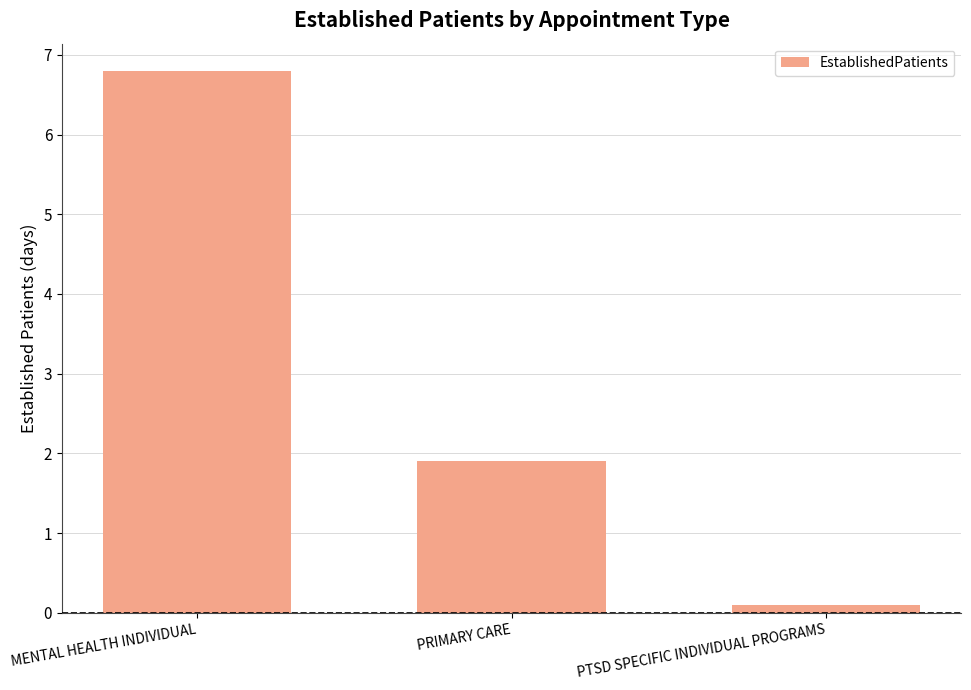

What is the value of the 3rd bar from the left?

0.1